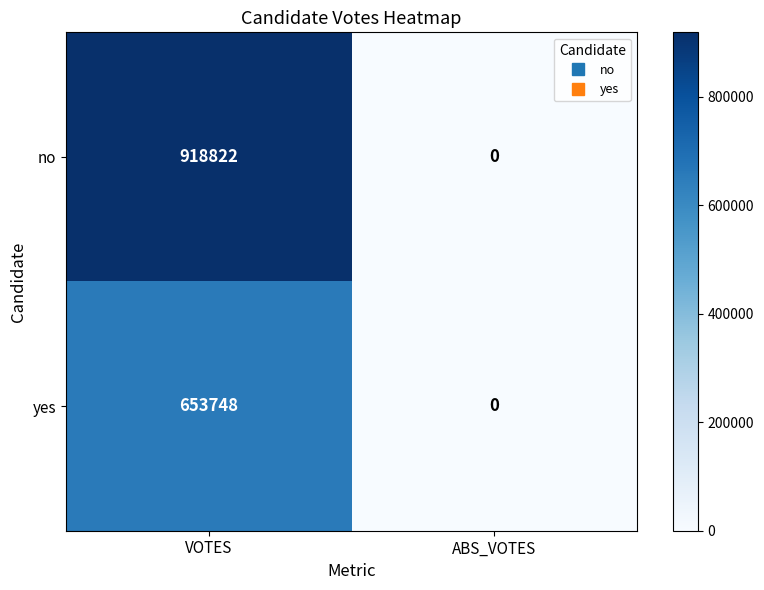

Which category has the highest value in the no series?

VOTES